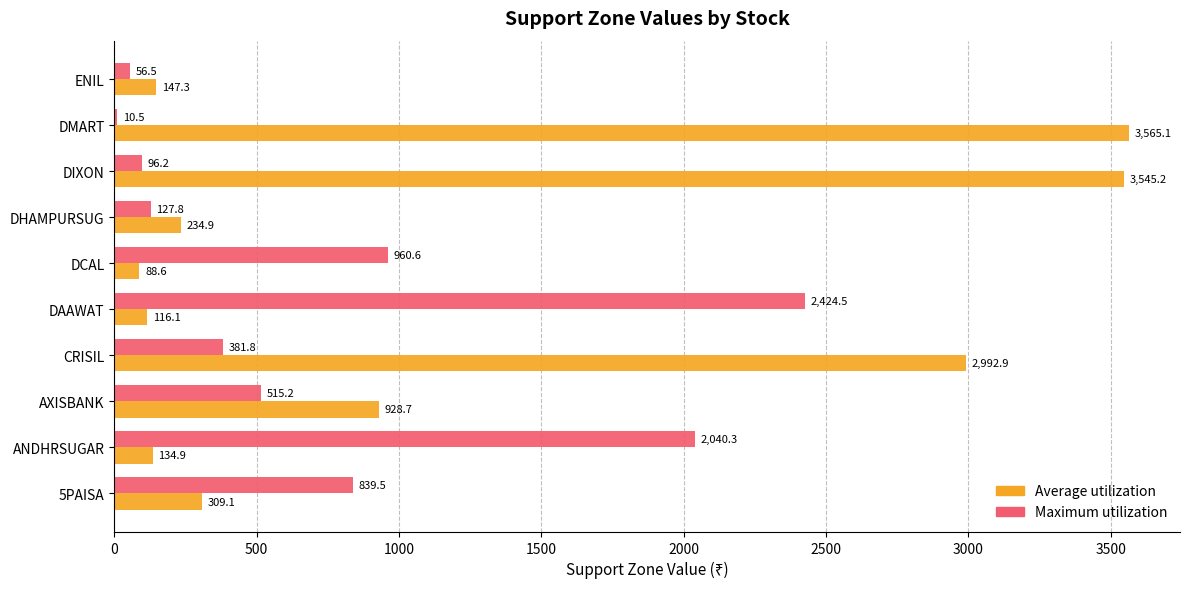

At which category is the sum across all series the highest?

DIXON